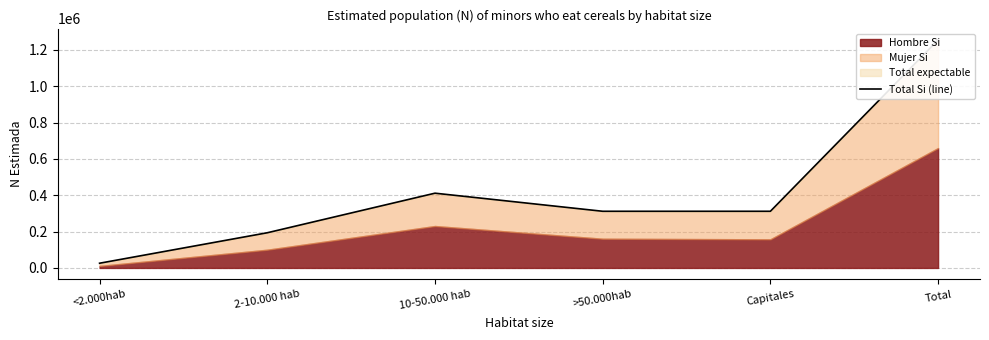

Reading right to left, extract all data points from this chart.

Total=1255073	Capitales=311976	>50.000hab=311970	10-50.000 hab=411554	2-10.000 hab=193657	<2.000hab=25916